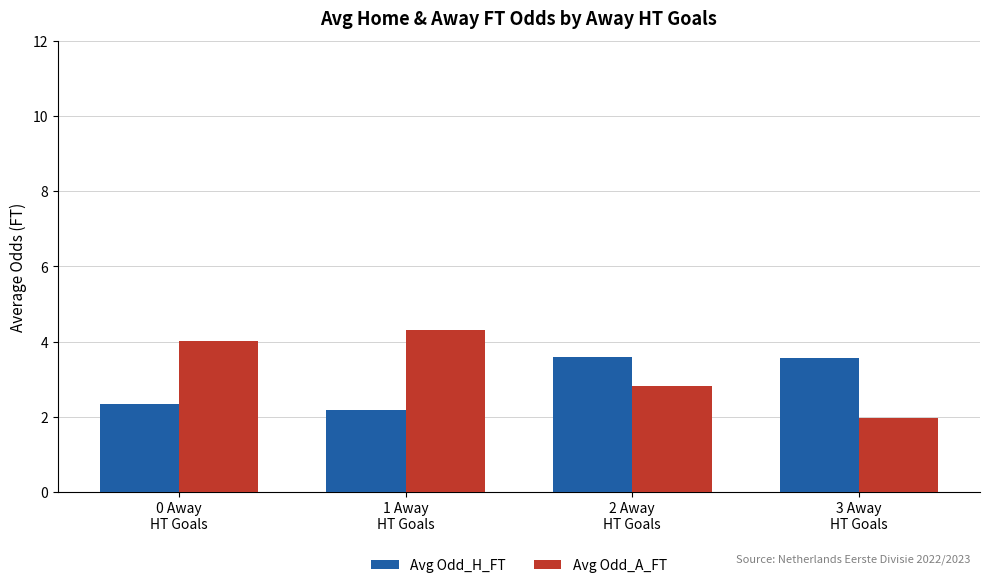

The value of Avg Odd_A_FT at 0 Away
HT Goals is 4.0. True or false?

True